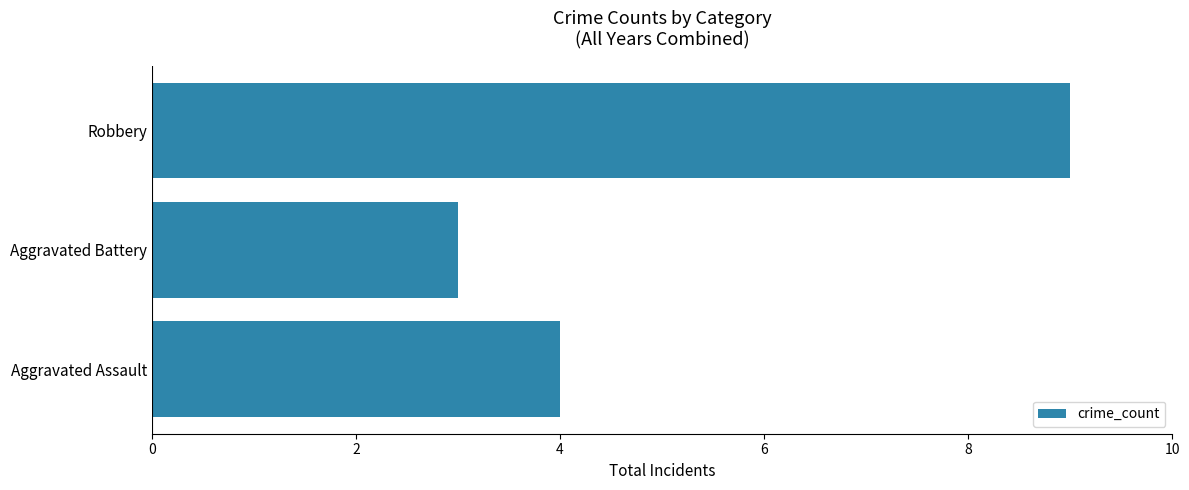

How many bars are there in total?

3